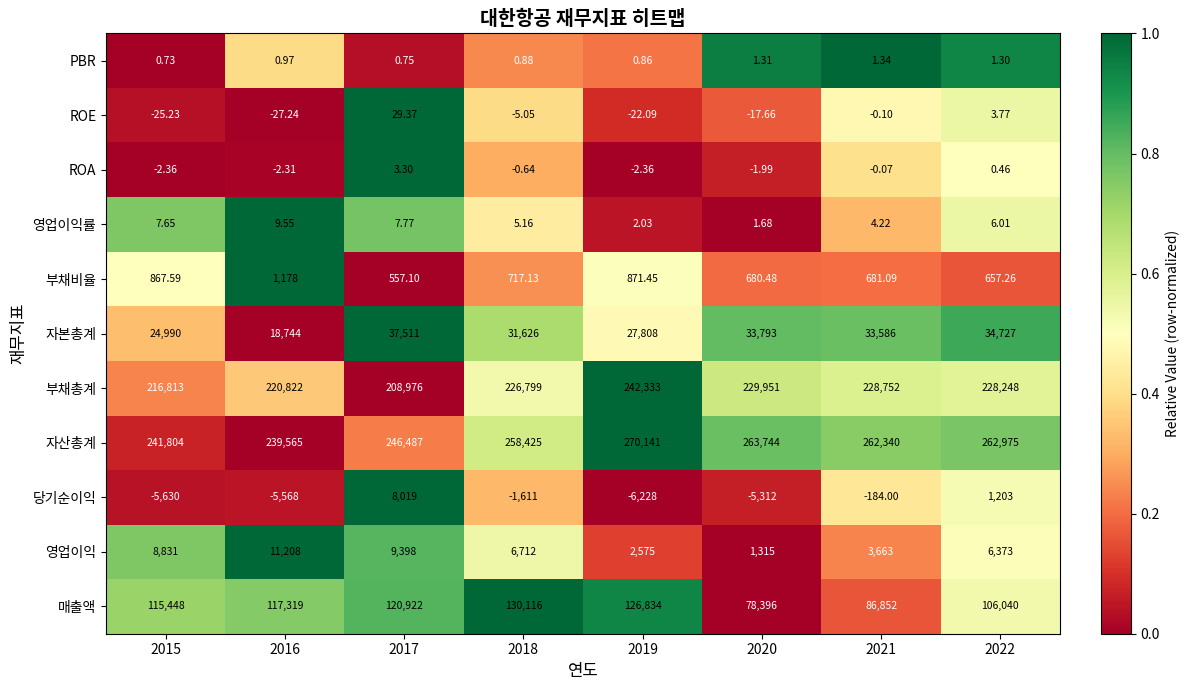

How many data points in 부채총계 are less than 228248?

4